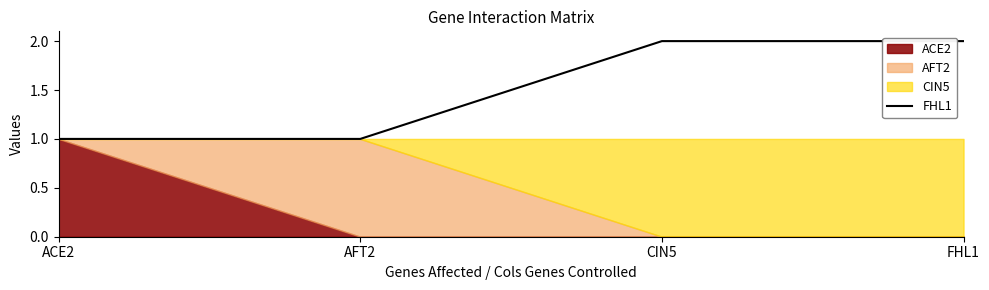

Which label corresponds to the smallest value in the chart?

ACE2